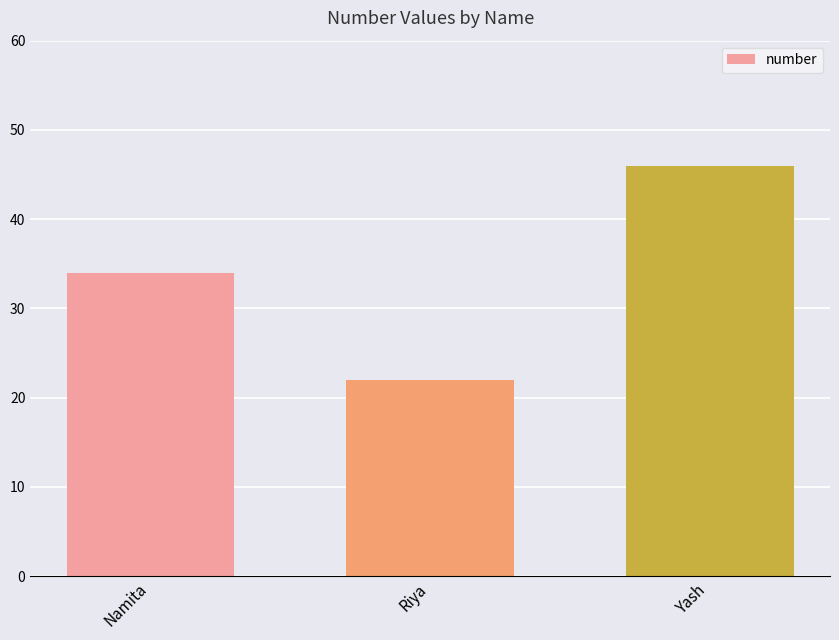

Does the chart contain stacked bars?

No